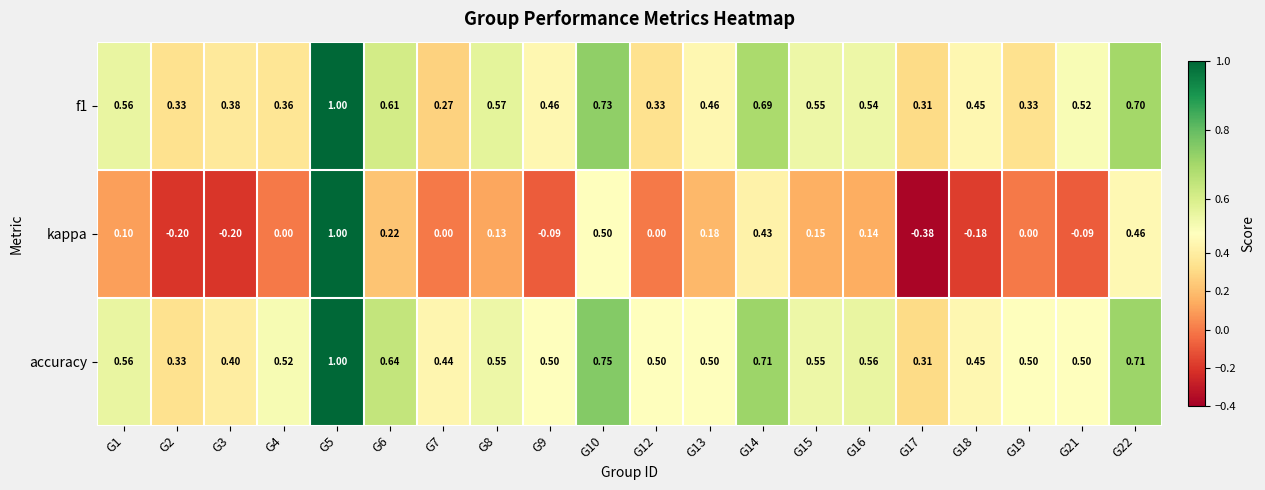

Is the value of kappa at G10 greater than the value of accuracy at G7?

Yes